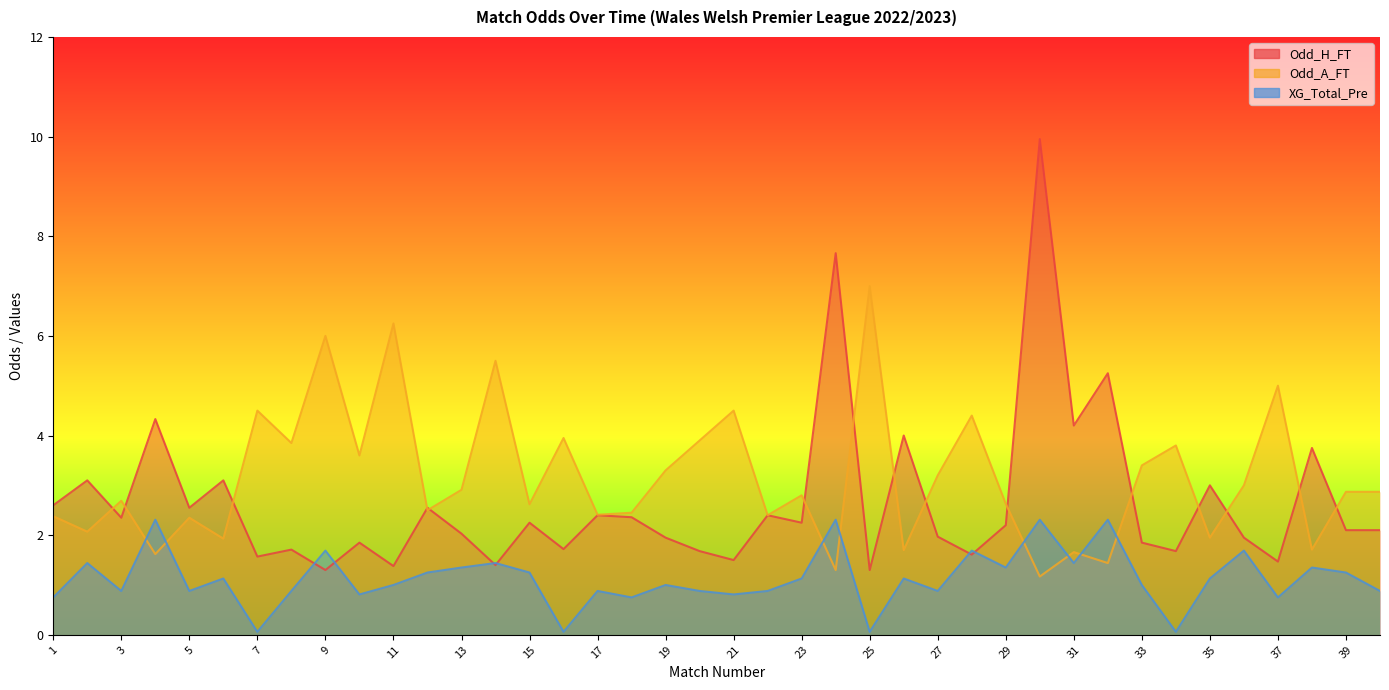

What is the spread (max minus min) of values at 37?

4.2